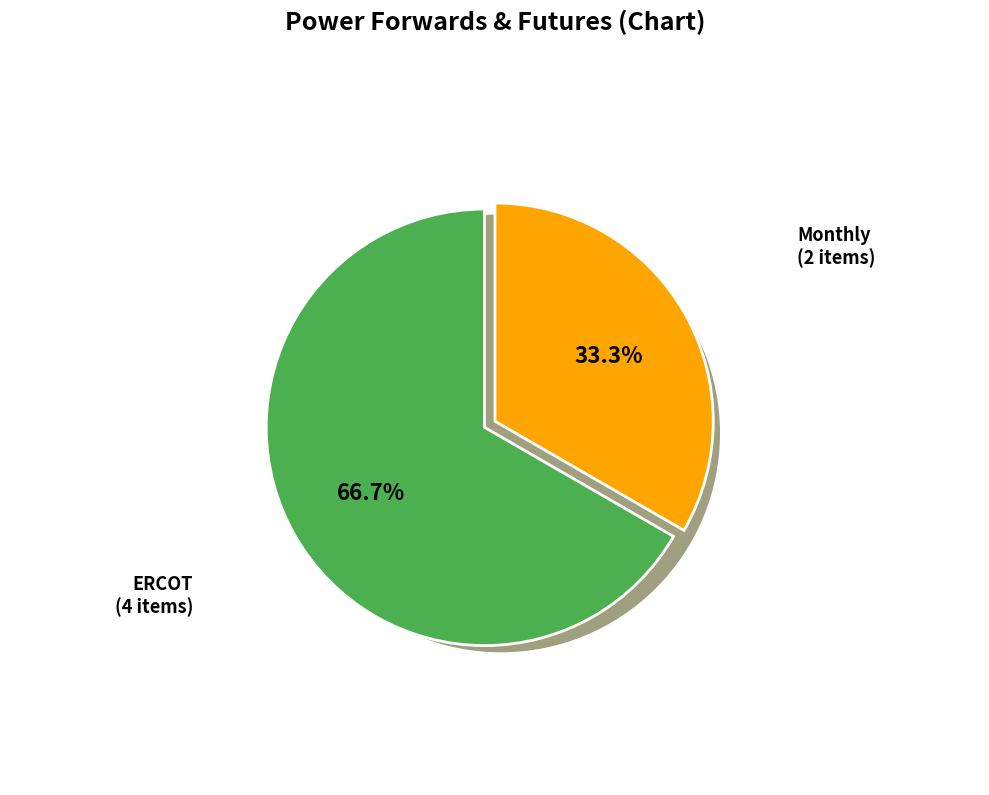

Which category has the biggest portion of the pie?

ERCOT